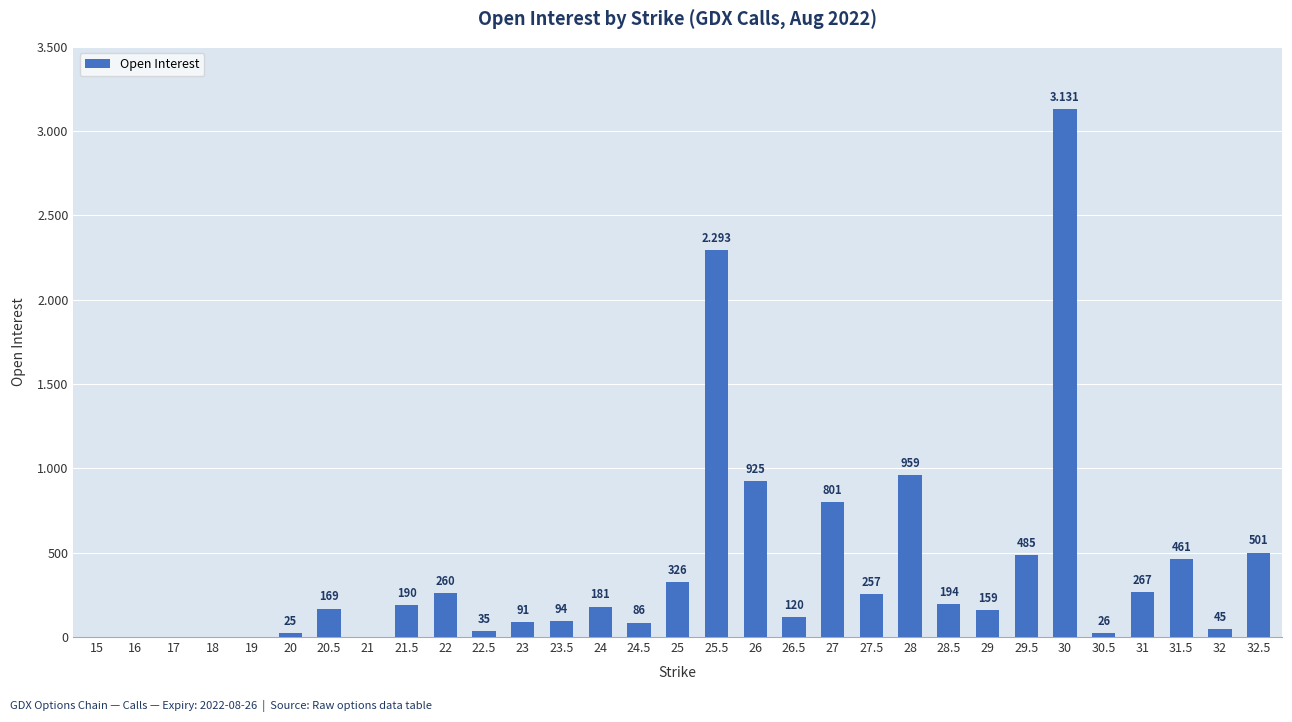

How many bars are there in total?

31